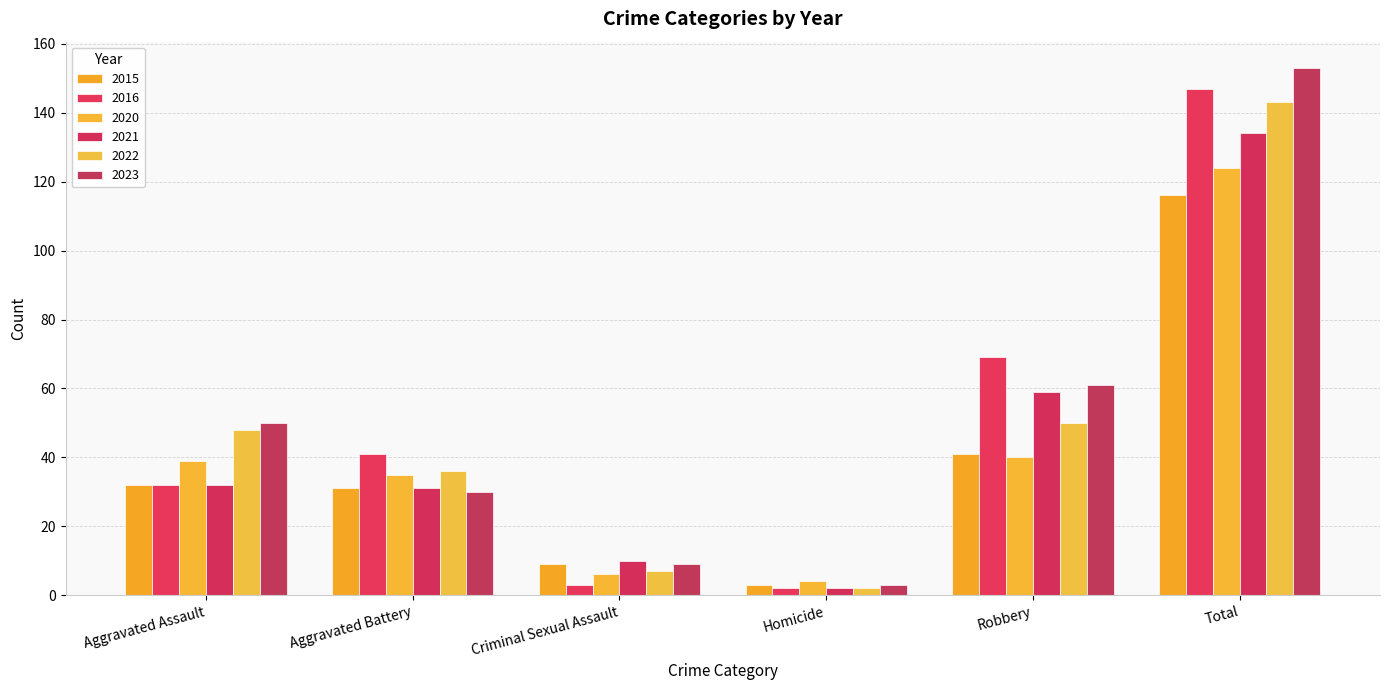

At which label does 2020 first exceed 39?

Robbery